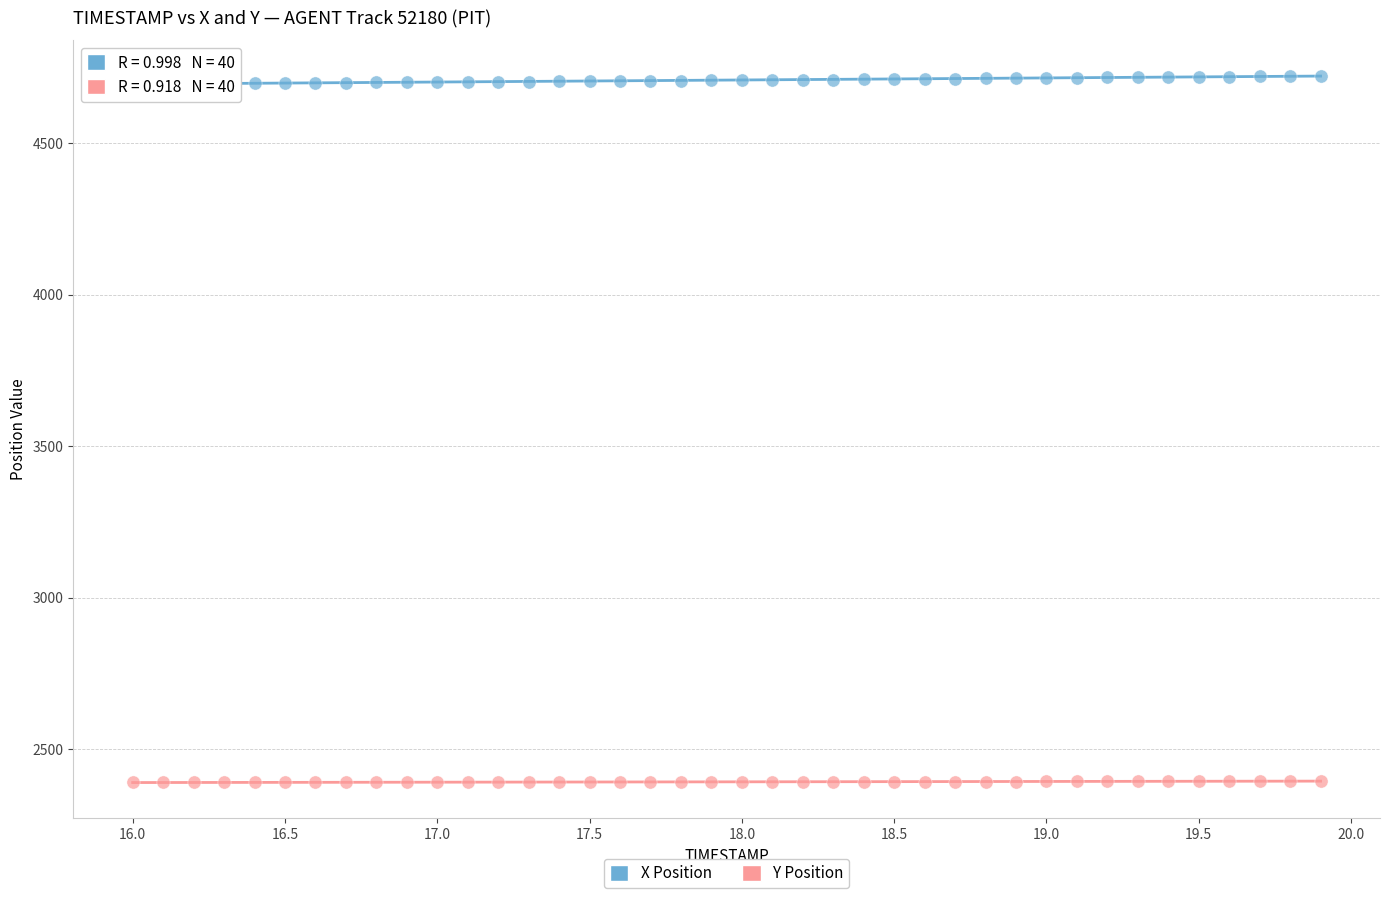

Across all data points, what is the range of Y values (max minus min)?

2331.8